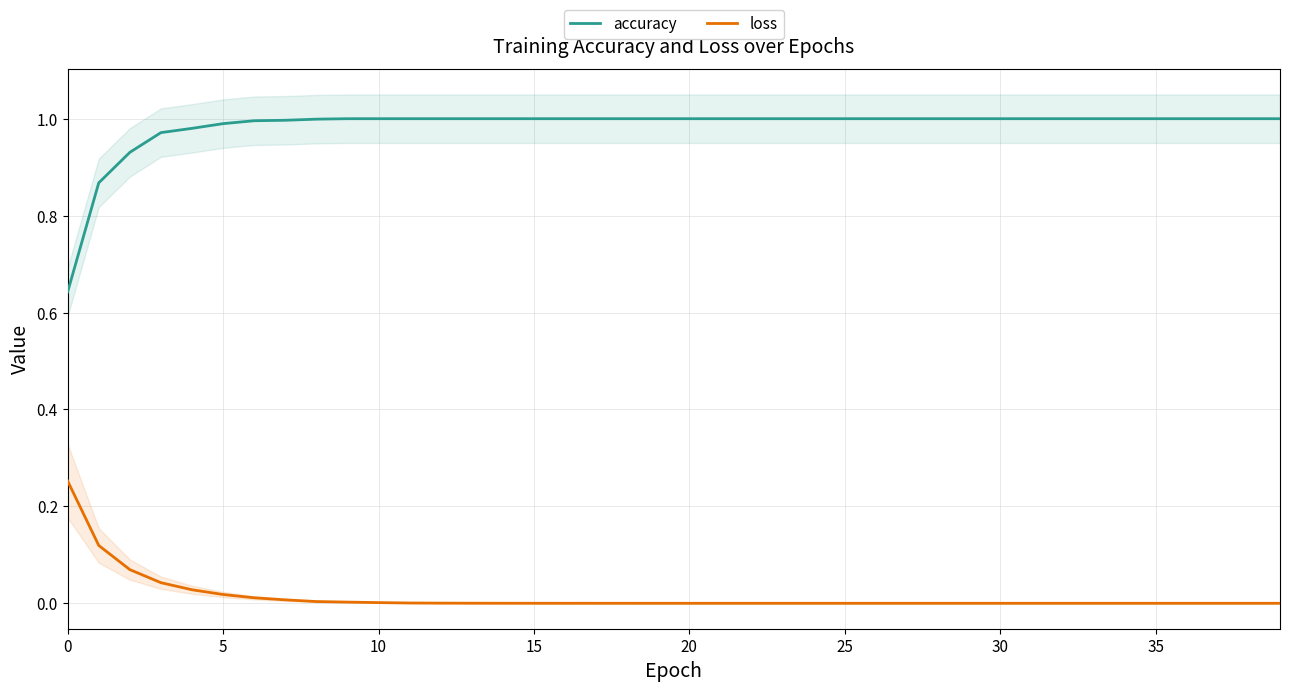

What are all the series names shown in the legend?

accuracy, loss